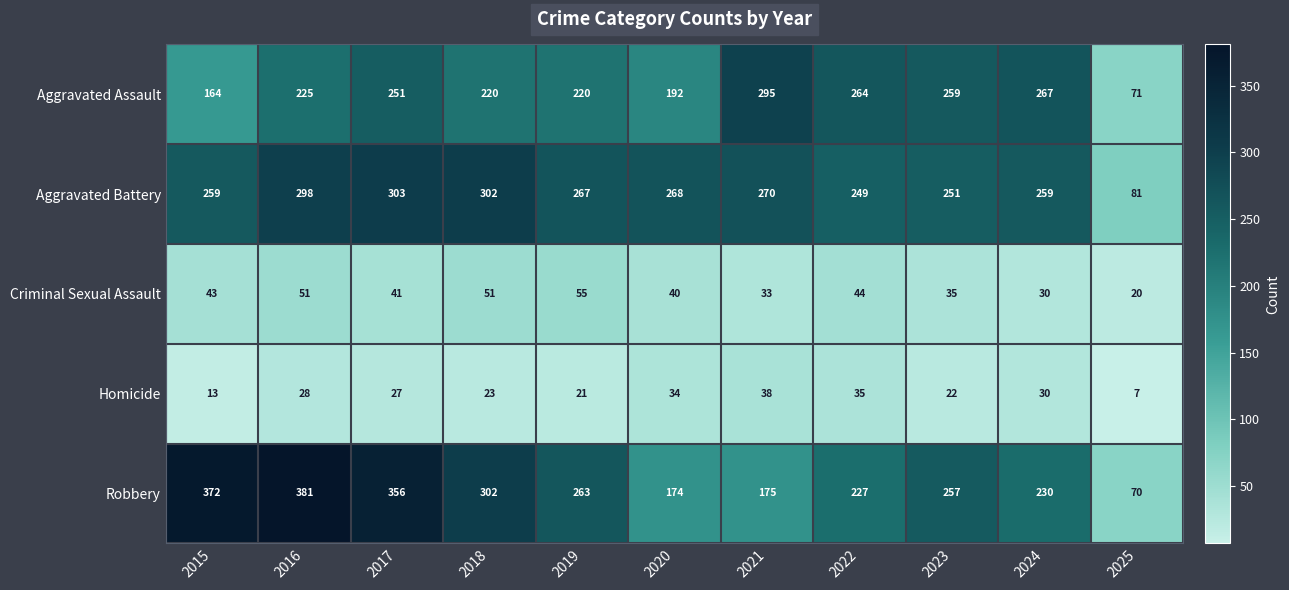

What is the sum of all Criminal Sexual Assault values?

443